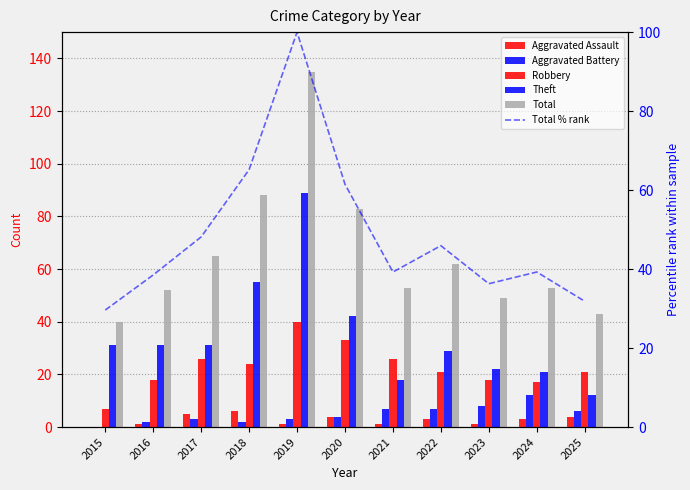

Between 2015 and 2023, which series saw the biggest shift?

Robbery